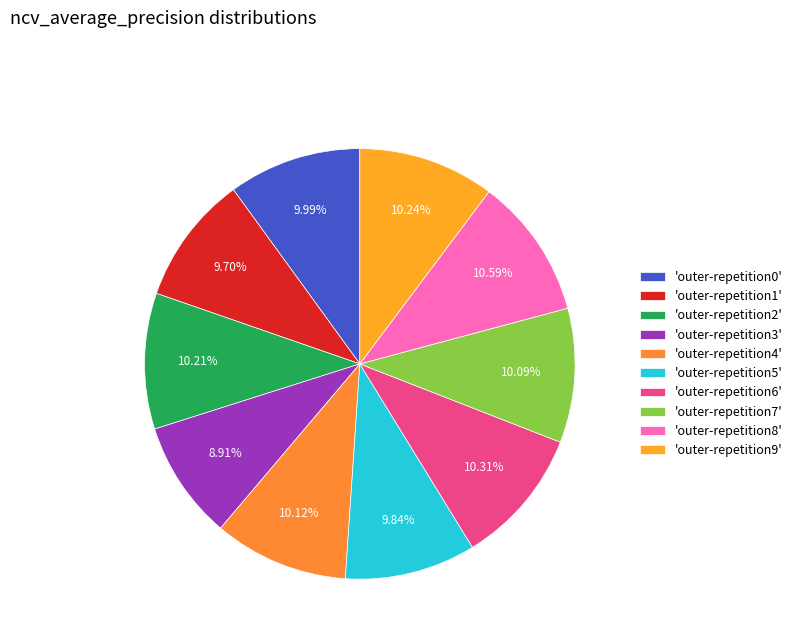

Rank the categories by value from highest to lowest.

outer-repetition8, outer-repetition6, outer-repetition9, outer-repetition2, outer-repetition4, outer-repetition7, outer-repetition0, outer-repetition5, outer-repetition1, outer-repetition3